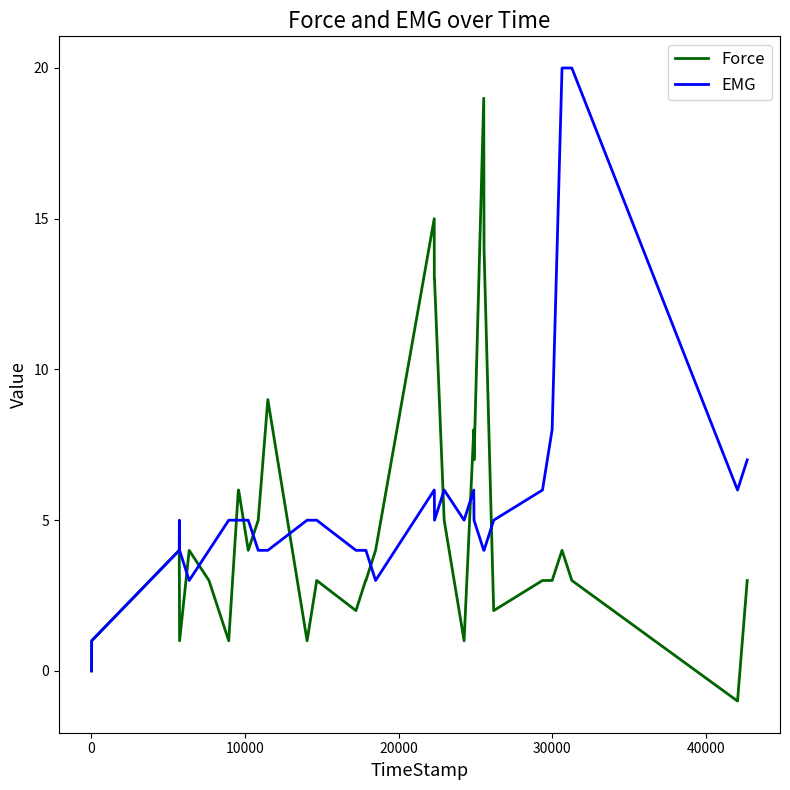

List the series in order of their peak value, highest first.

EMG, Force